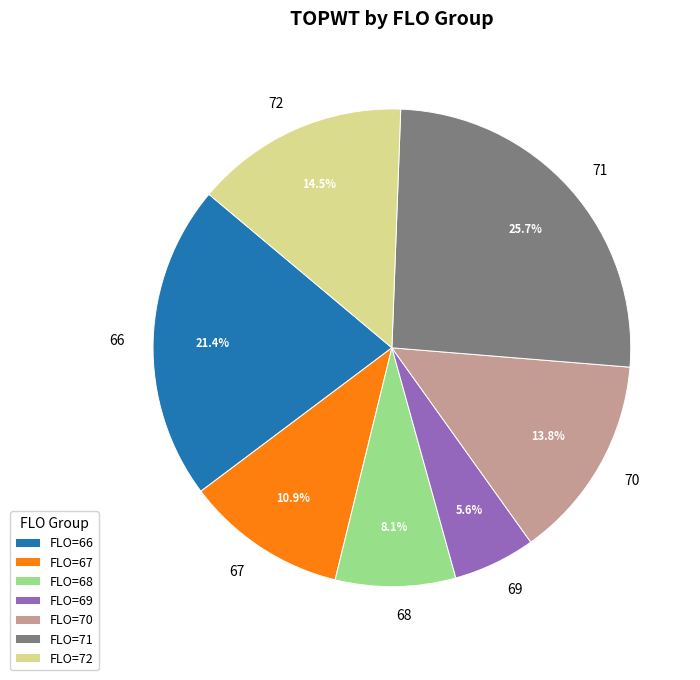

Is the sum of 71 and 70 greater than half?

No